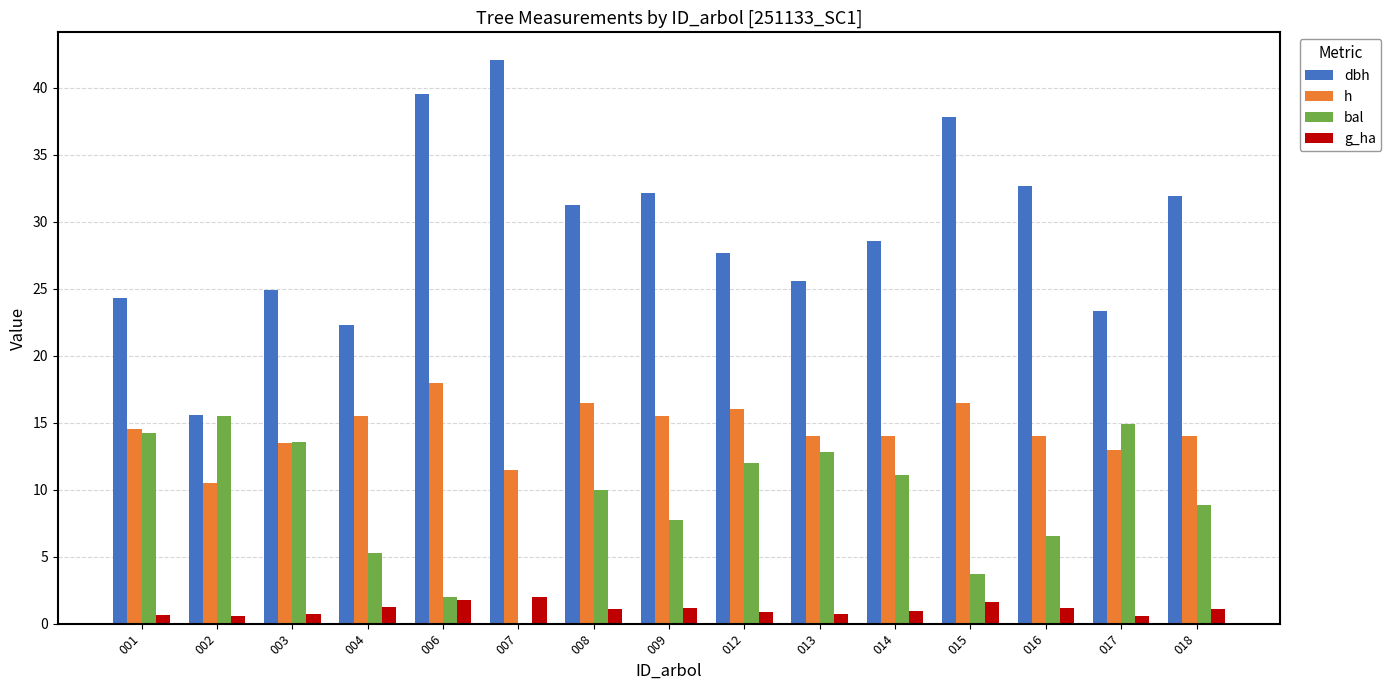

At which label does h reach its peak?

006